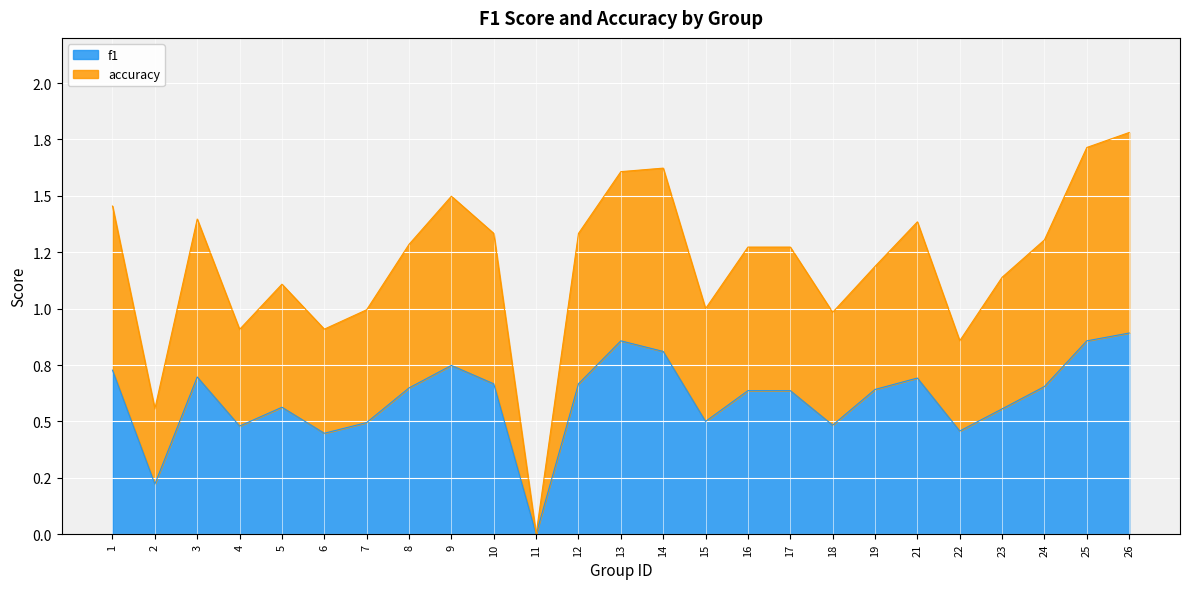

Which has a higher value, 15 or 7?

15